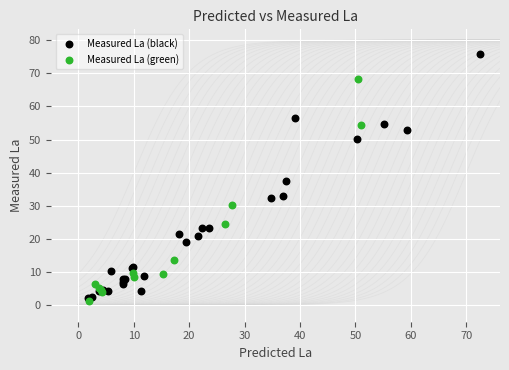

Which series has the widest spread of Y values?

Measured La (black)